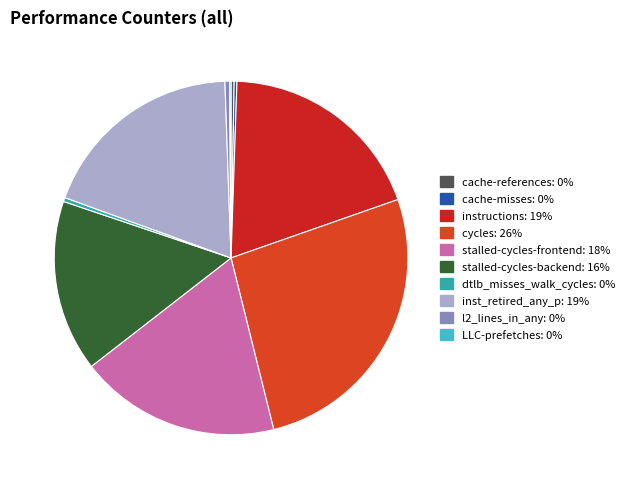

The cycles slice represents 26% of the pie. True or false?

True